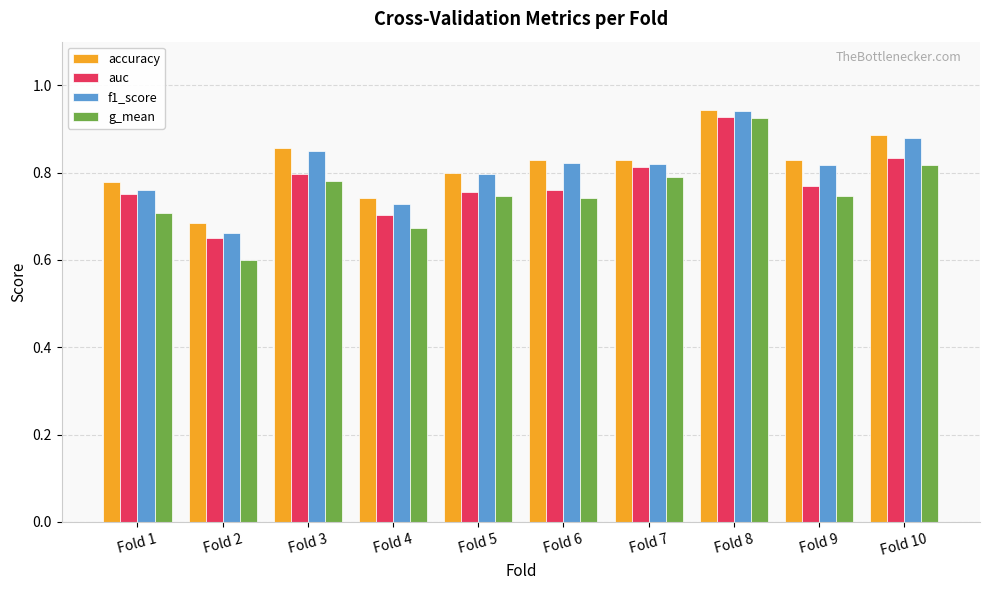

The accuracy series shows 0.8 at Fold 6. True or false?

True